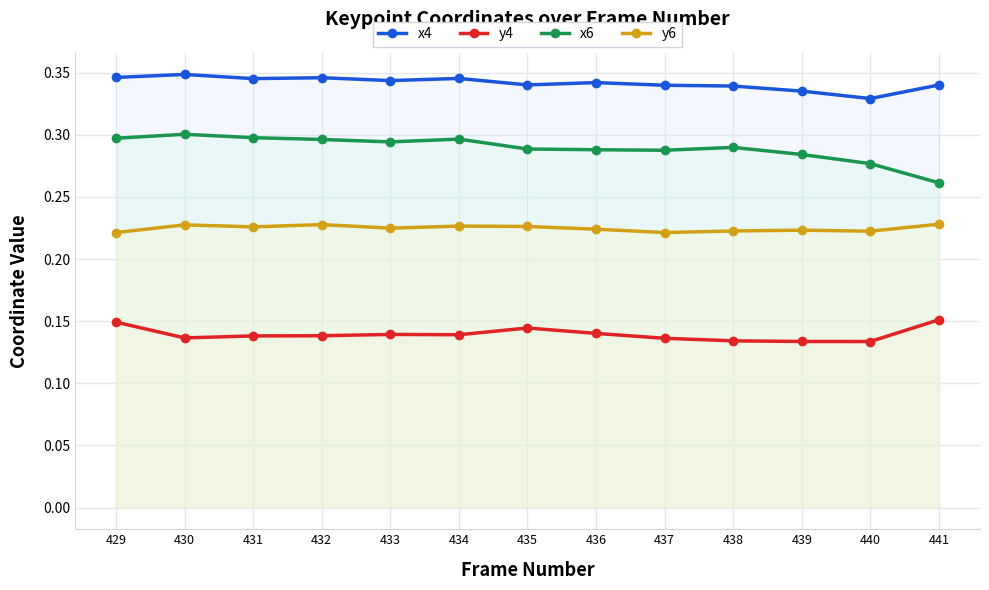

Rank the series by their maximum value, from highest to lowest.

x4, x6, y6, y4